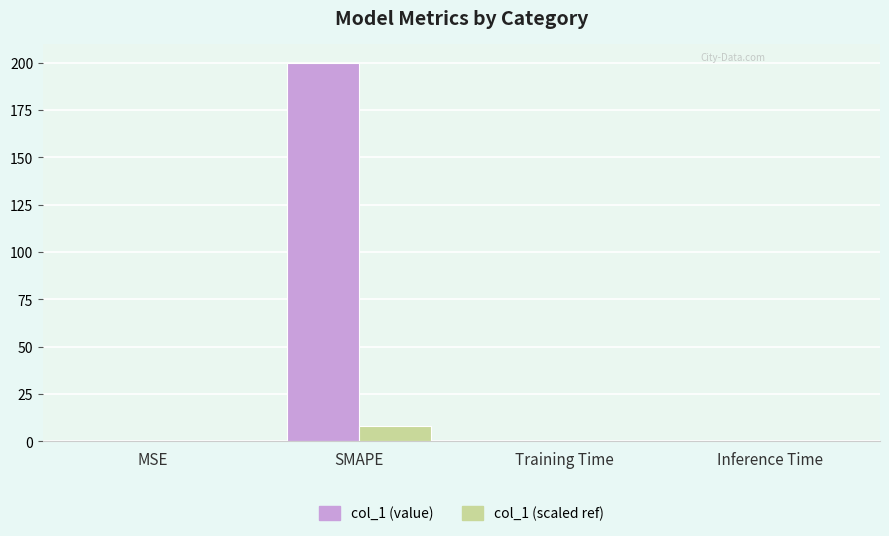

Between SMAPE and Training Time, which series saw the biggest shift?

col_1 (value)